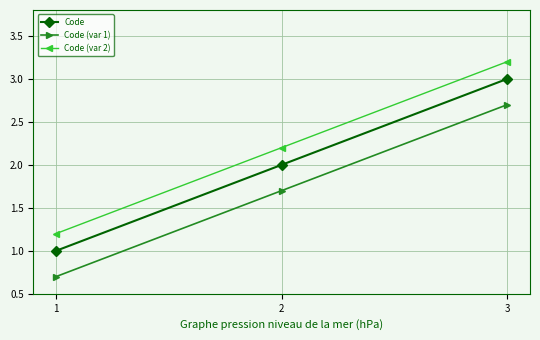

What is the lowest value of the Code (var 2) series?

1.2